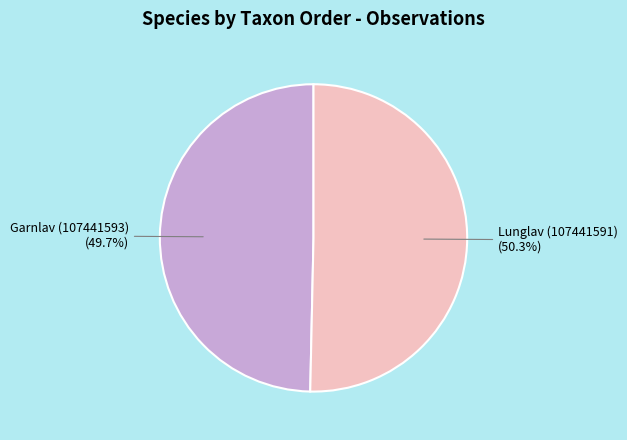

Is there a majority slice in this chart?

Yes